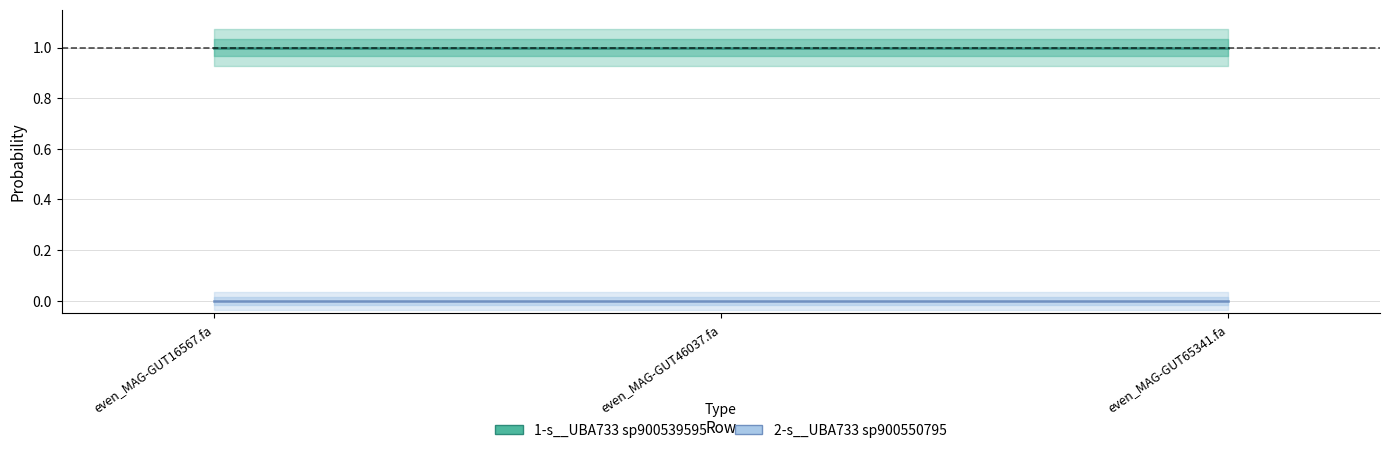

Is this an area chart (filled region under the line)?

No